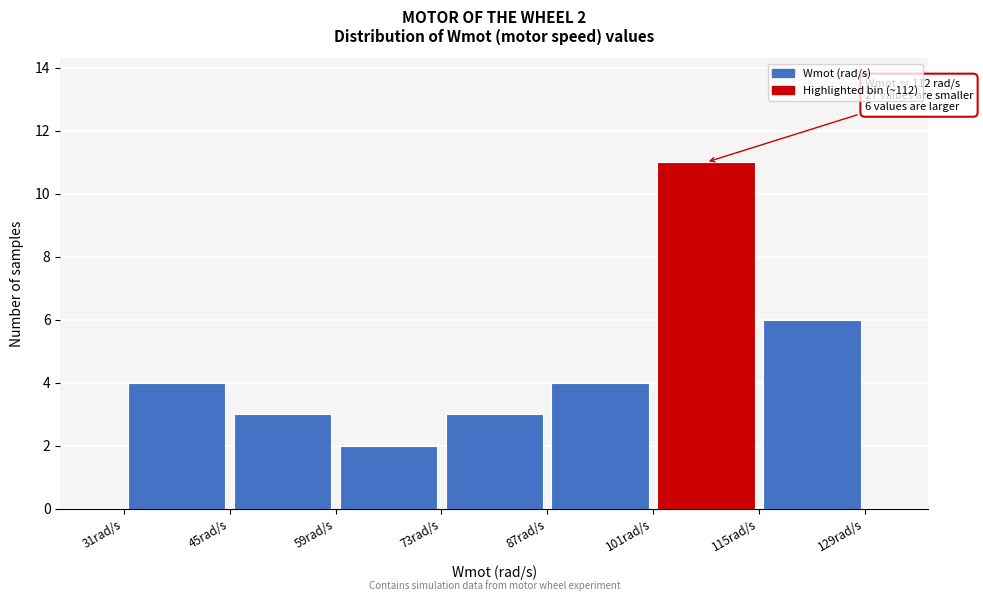

Over which range of the x-axis is the bar tallest?

101 to 115